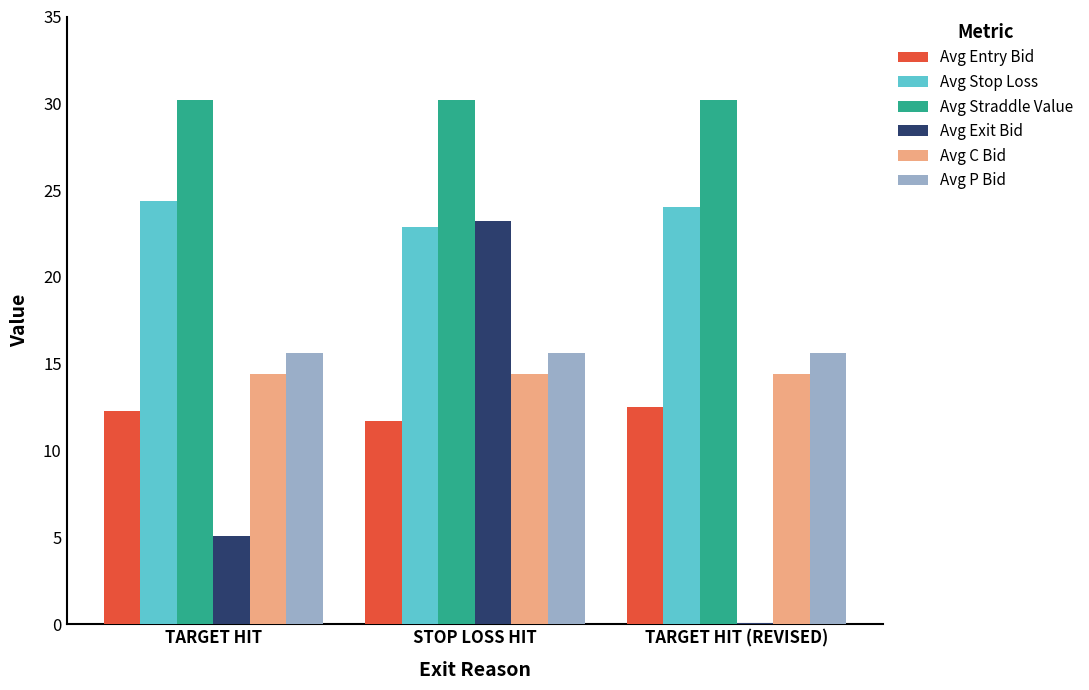

True or false: Avg Exit Bid has a value of 0.1 at TARGET HIT (REVISED).

True